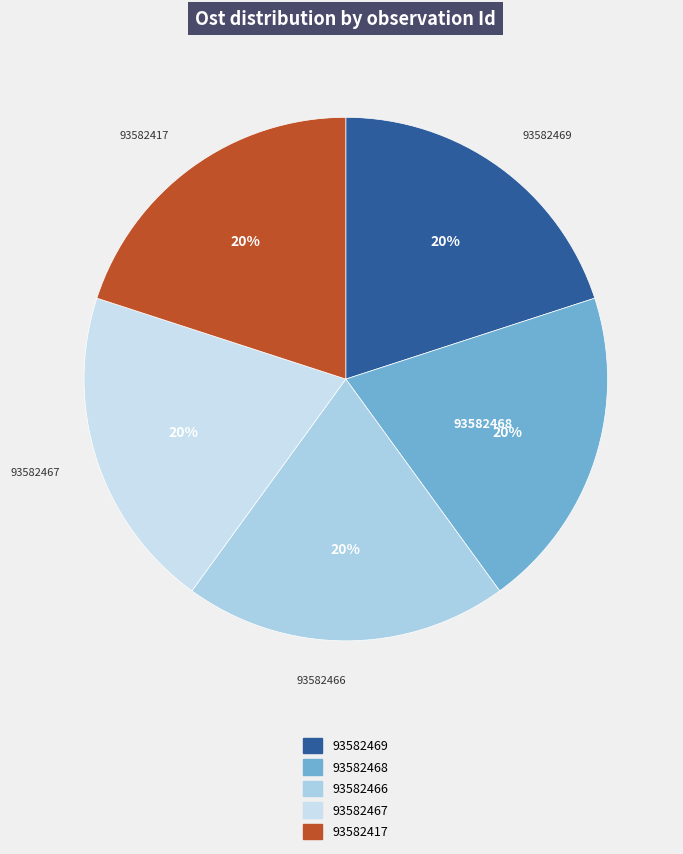

To the nearest percent, what is the combined percentage of 93582467 and 93582468?

40%